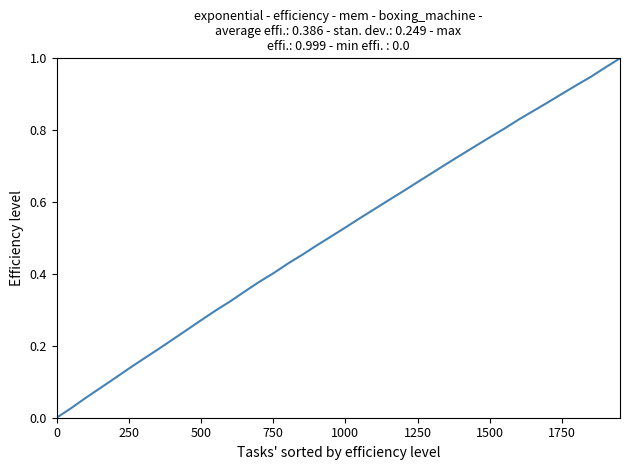

What is the difference between the second highest and second lowest values?

0.9